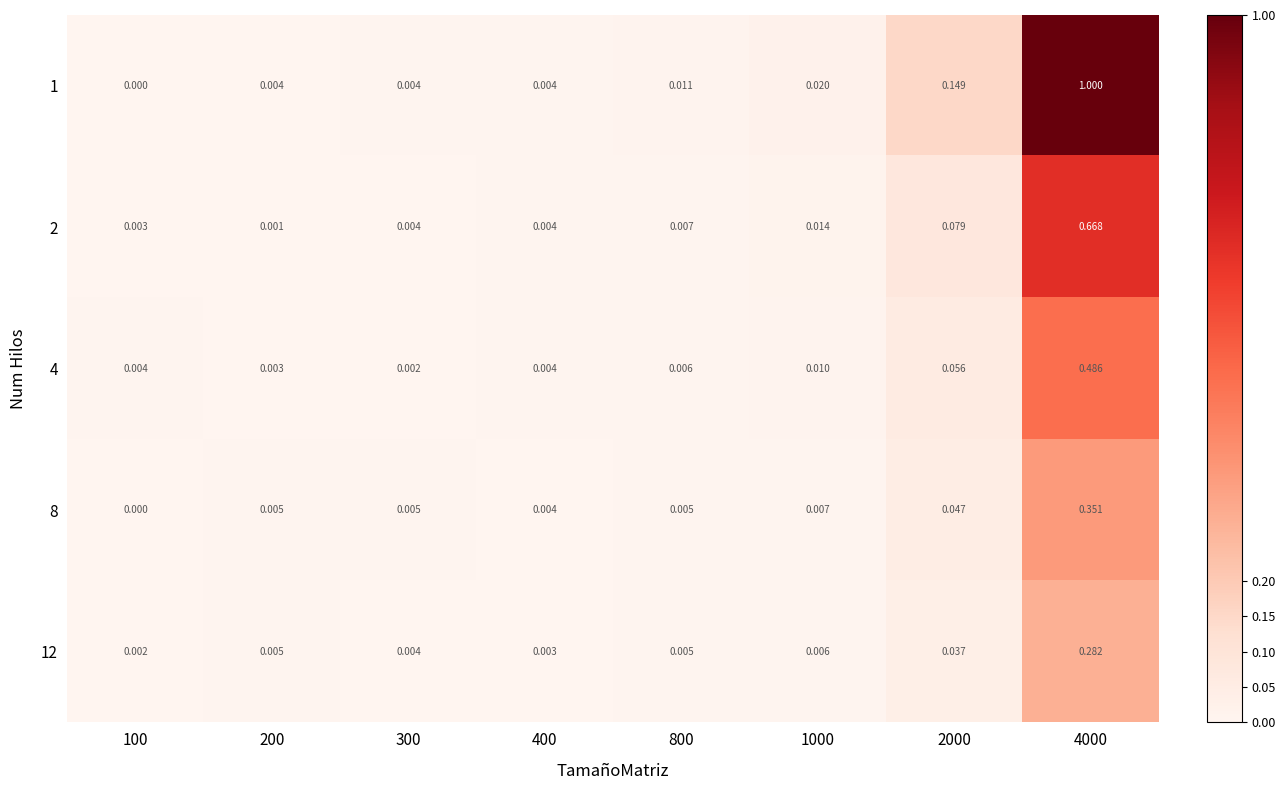

At which category does the chart reach its minimum across all series?

100